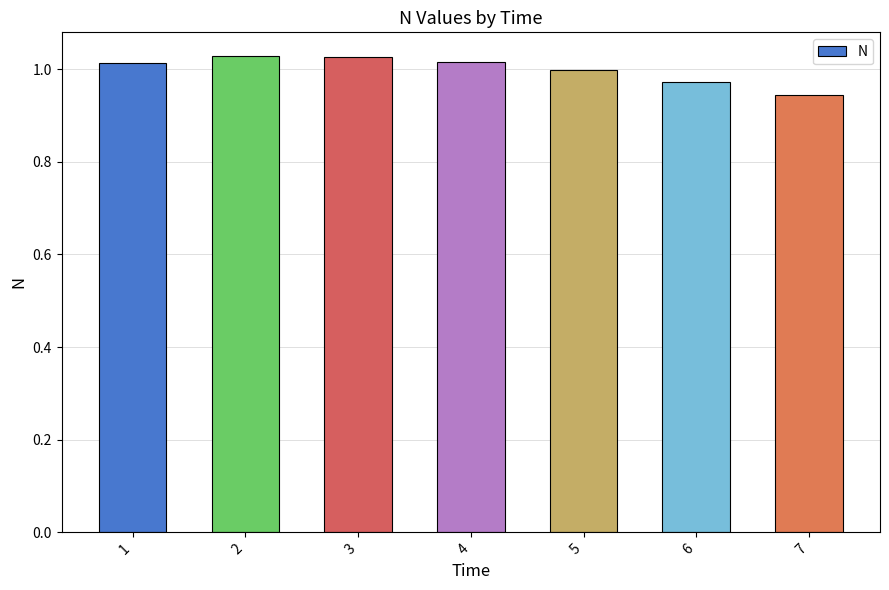

True or false: the data shows 1.5 at 2.

False